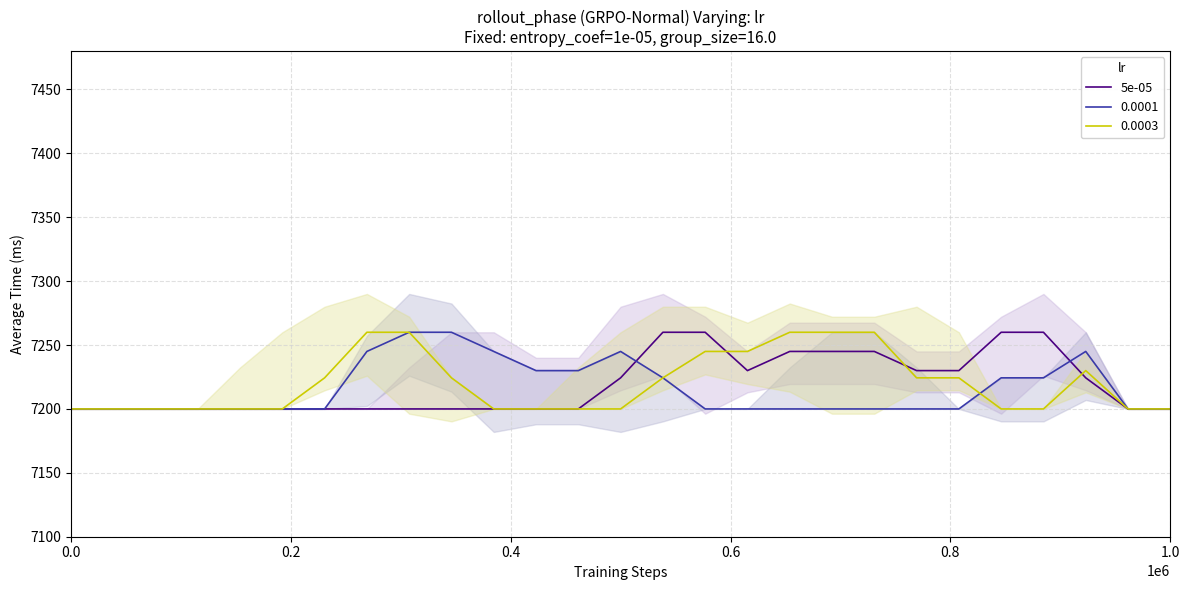

How many interior local valleys (lower than both neighbors) does the data have?

1